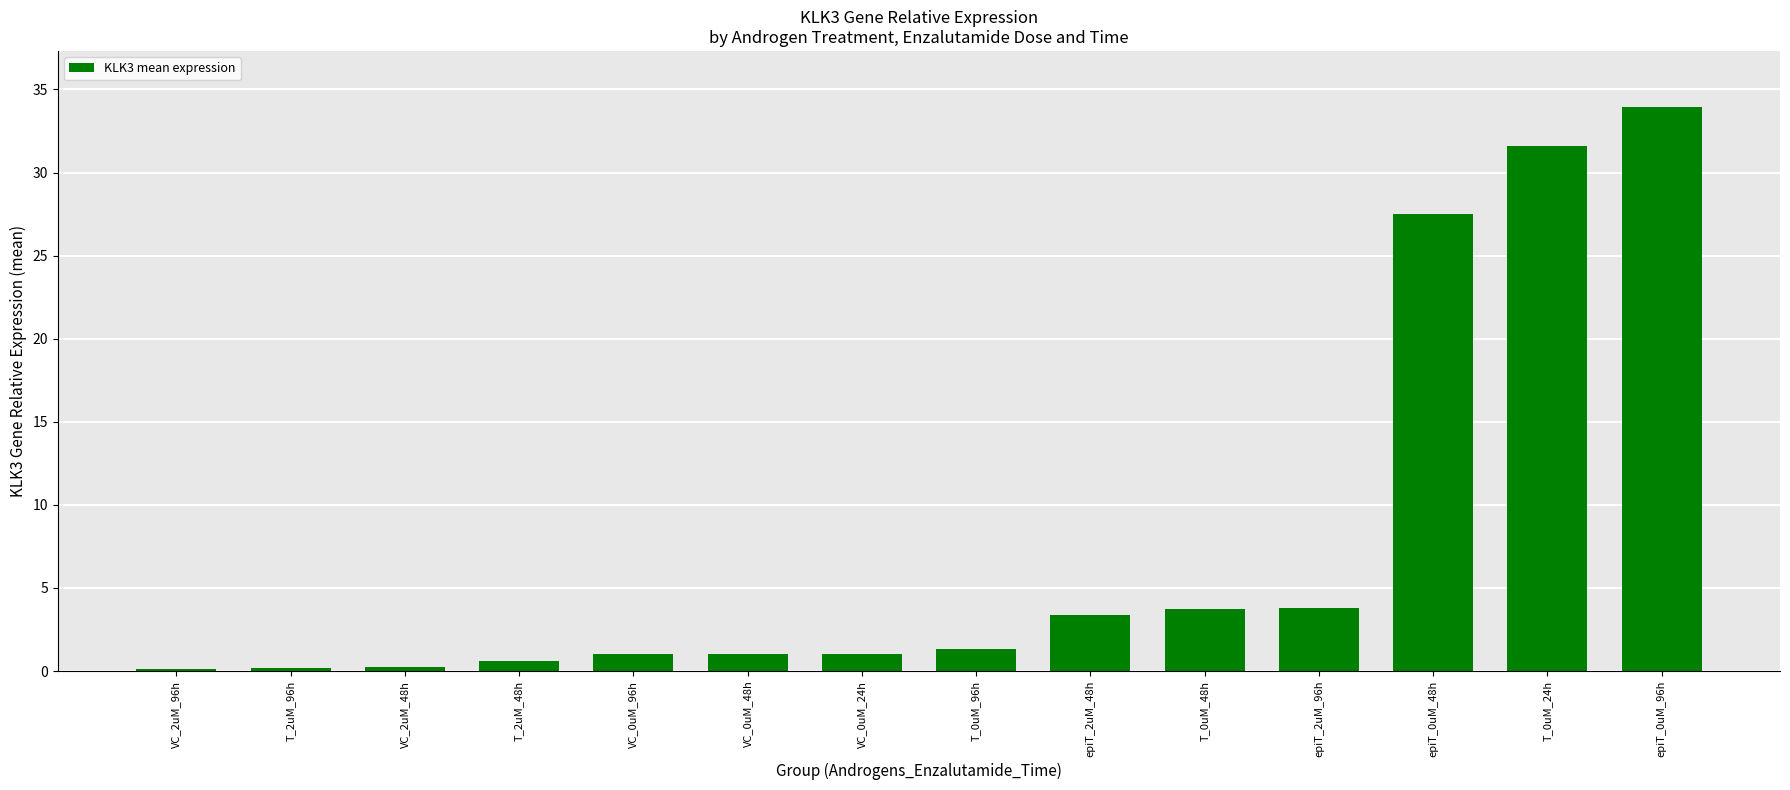

Is it true that the value at VC_2uM_96h is 0.1?

True